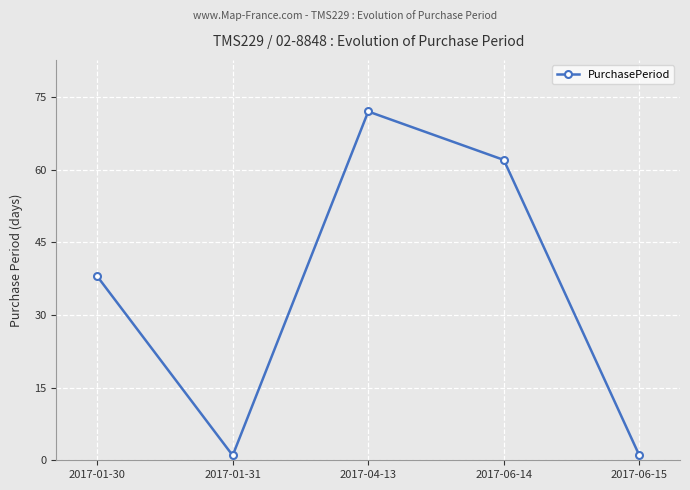

How many values are between 1 and 62?

4